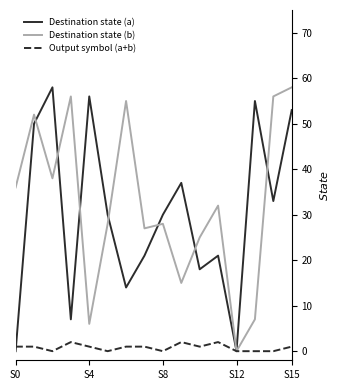

What is the maximum value shown in the chart?

58